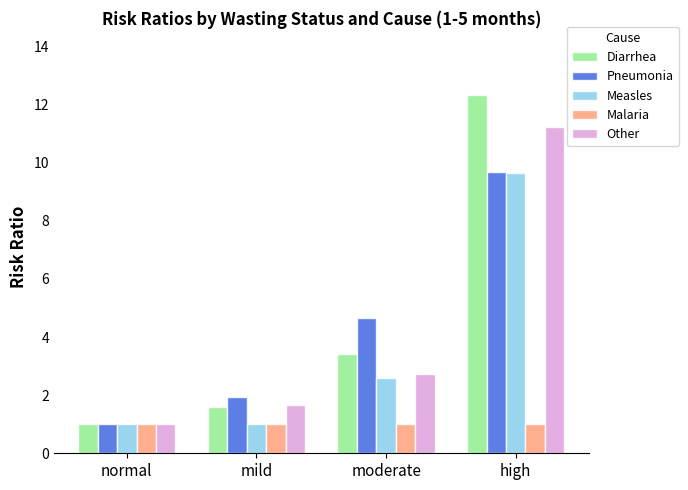

List the labels in order of Diarrhea value, largest first.

high, moderate, mild, normal